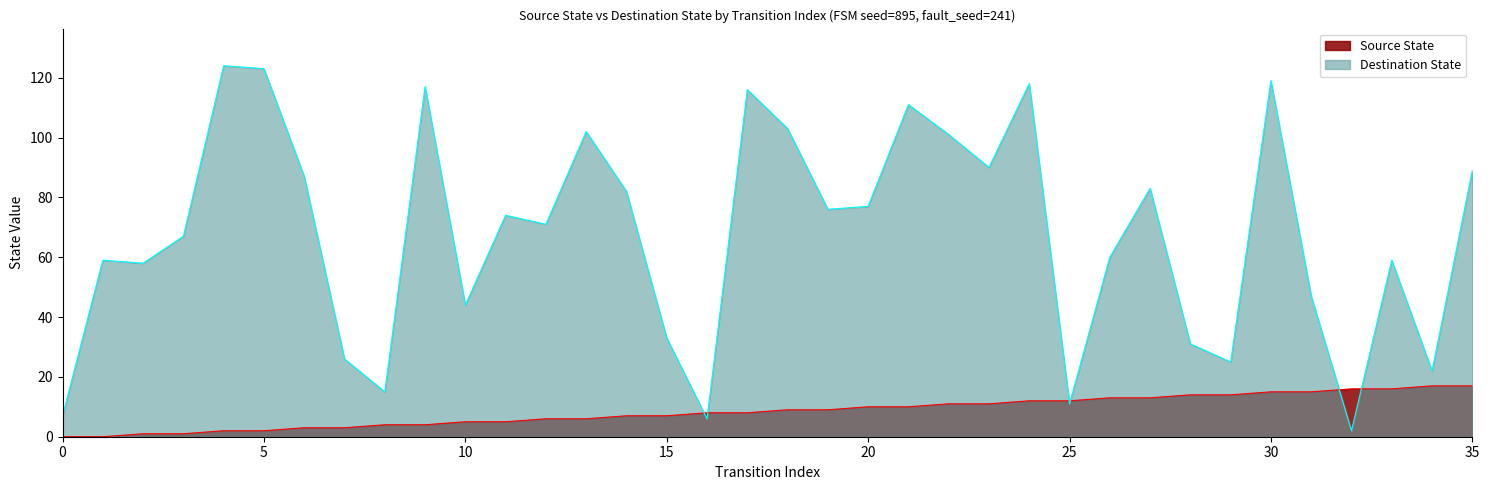

How many lines are shown in the chart?

2